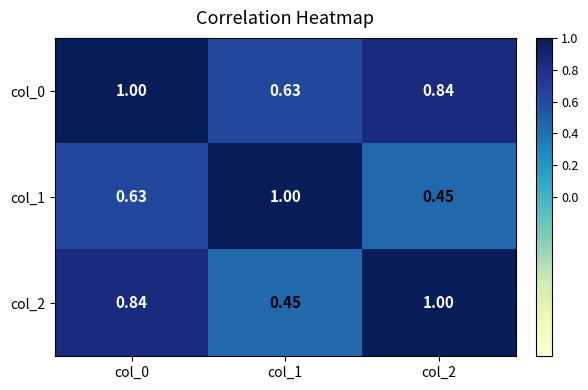

Is the value of col_1 at col_2 greater than the value of col_0 at col_0?

No